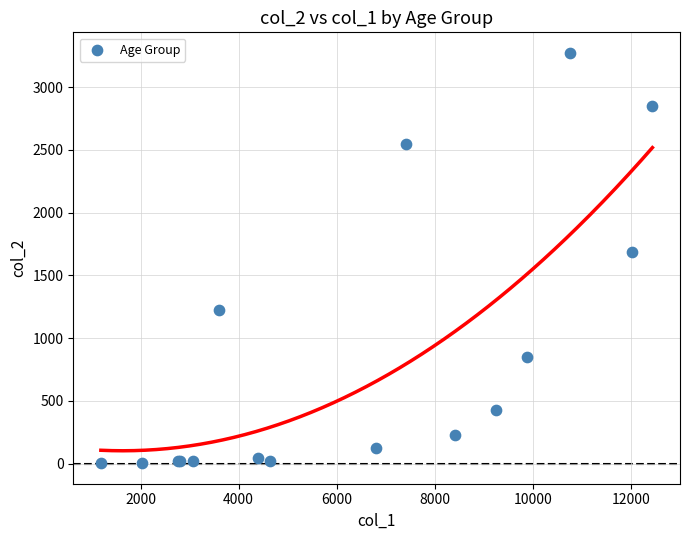

What Y value in the scatter plot is closest to 1638?

1690